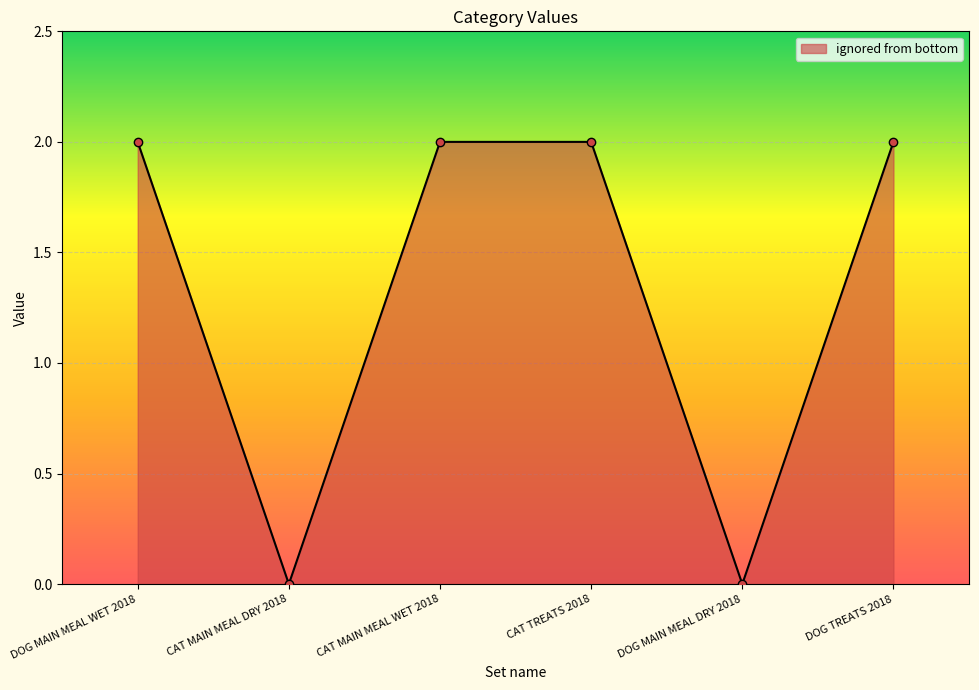

The chart shows a value of 2 at DOG TREATS 2018. True or false?

True